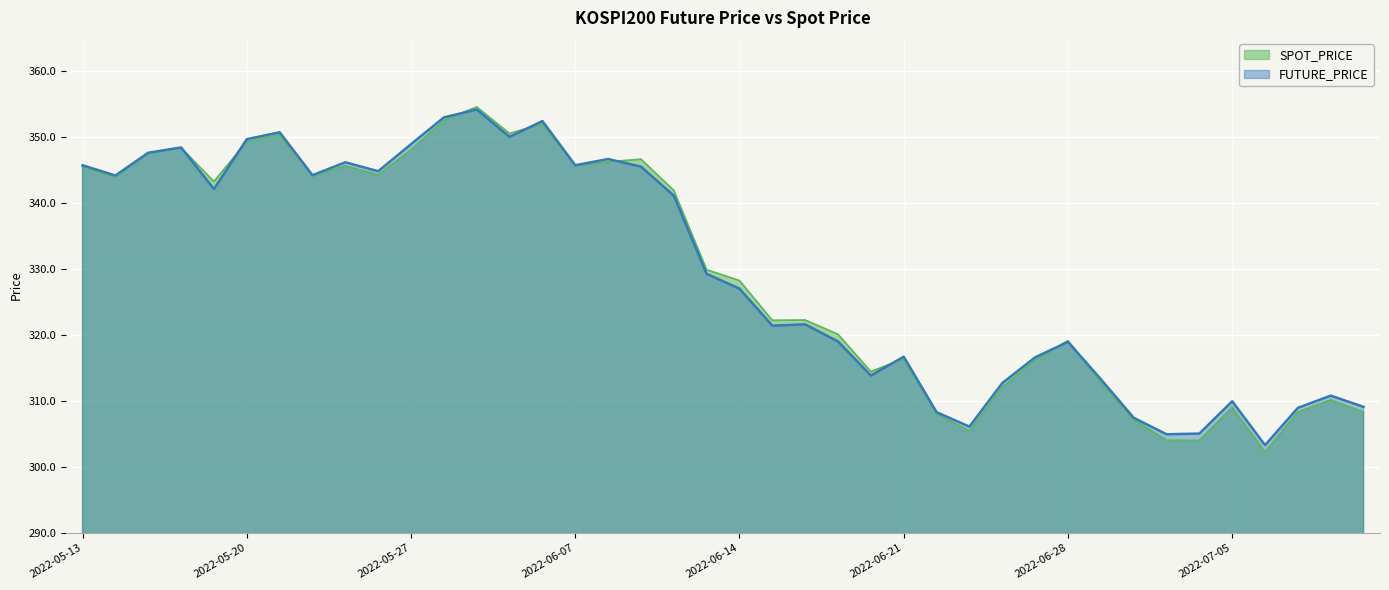

How many interior local valleys does the FUTURE_PRICE series have?

11